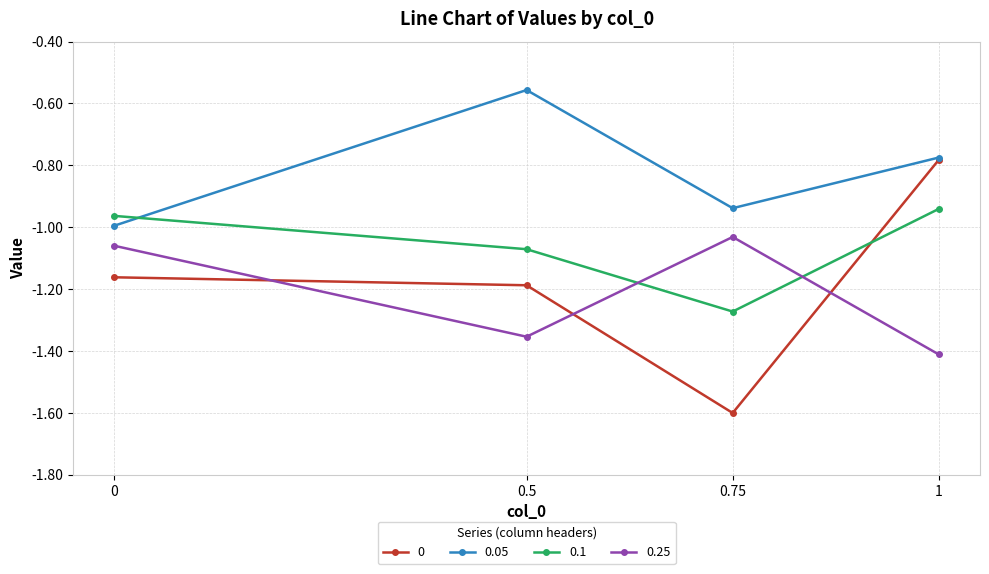

At which label is 0.05 closest to 0?

0.5